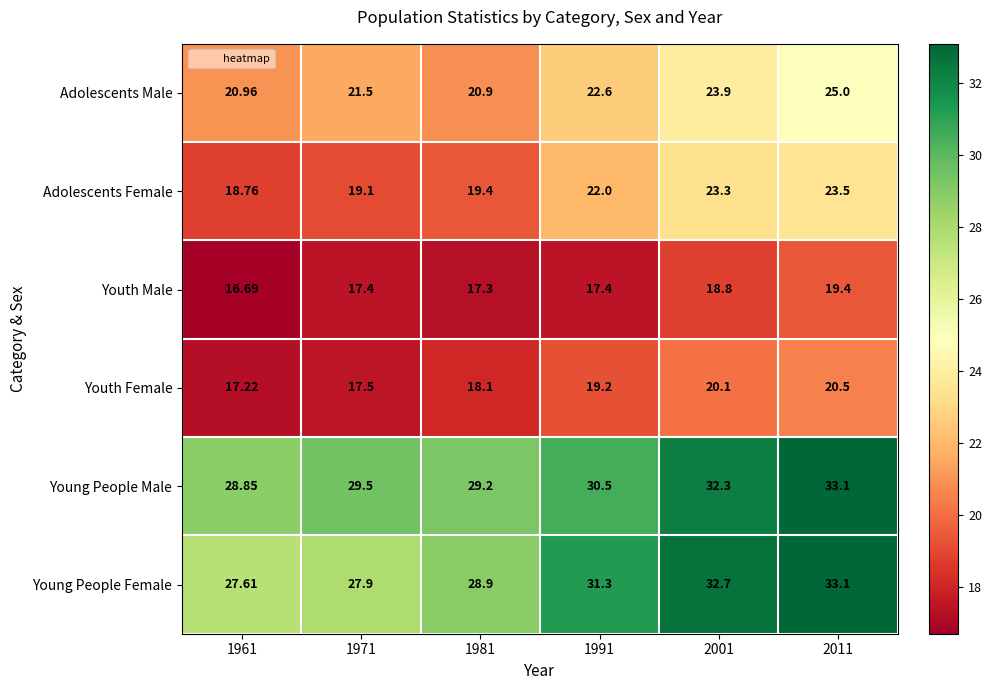

Rank the series at 2001 from lowest to highest value.

Youth Male, Youth Female, Adolescents Female, Adolescents Male, Young People Male, Young People Female